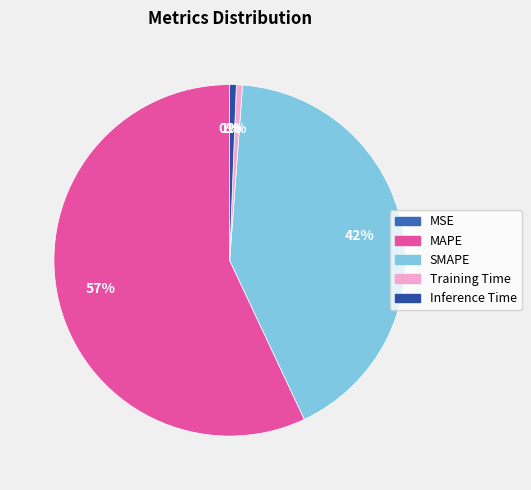

What is the total percentage of Training Time and Inference Time?

1.2%